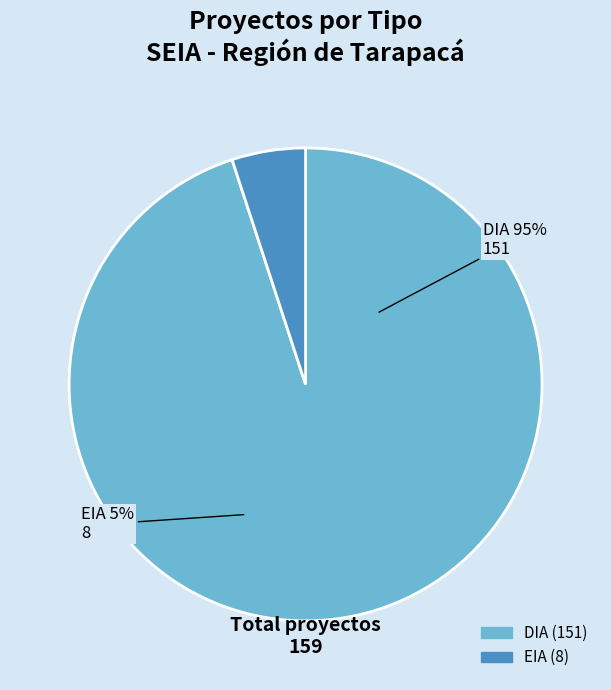

Which has a higher value, DIA or EIA?

DIA